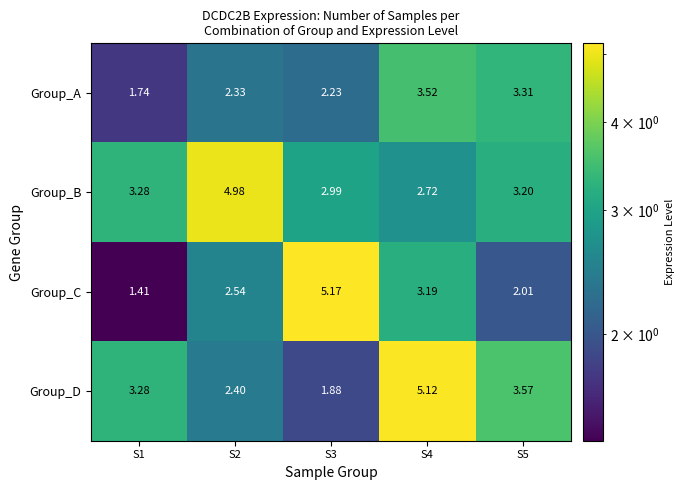

Is the value of Group_C at S3 greater than the value of Group_A at S5?

Yes